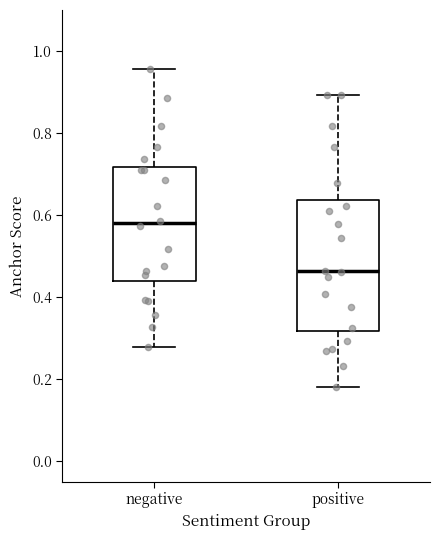

Reading left to right, read every box against the y-axis: the position of its median line, the range the box covers, and the ends of its whiskers. The values are not printed on the chart, so give them approximately, as read against the axis.

negative: median 0.58, box 0.44 to 0.72, whiskers 0.28 to 0.96
positive: median 0.46, box 0.32 to 0.64, whiskers 0.18 to 0.90